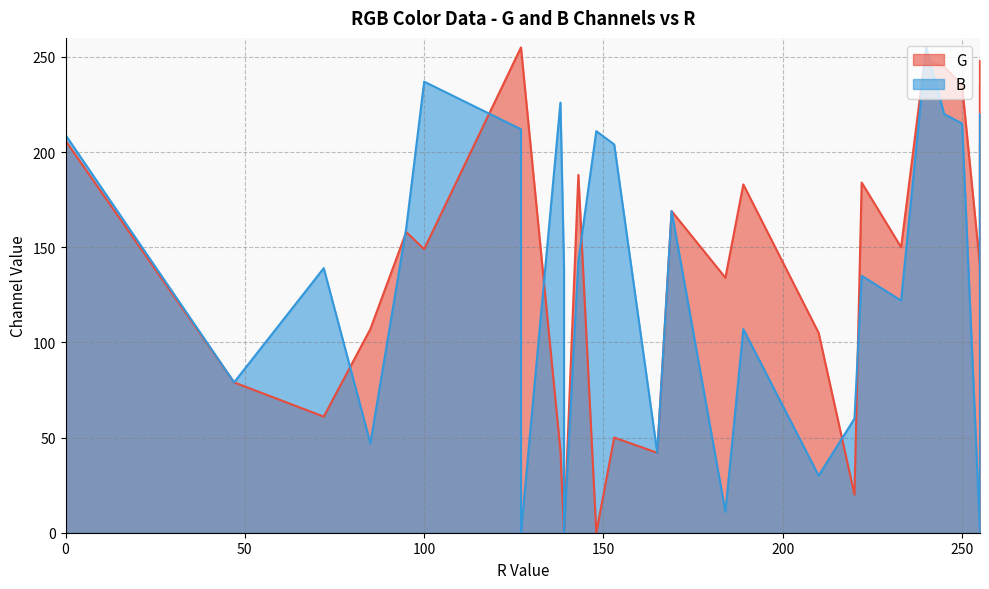

Does the chart display data point markers on the line(s)?

No